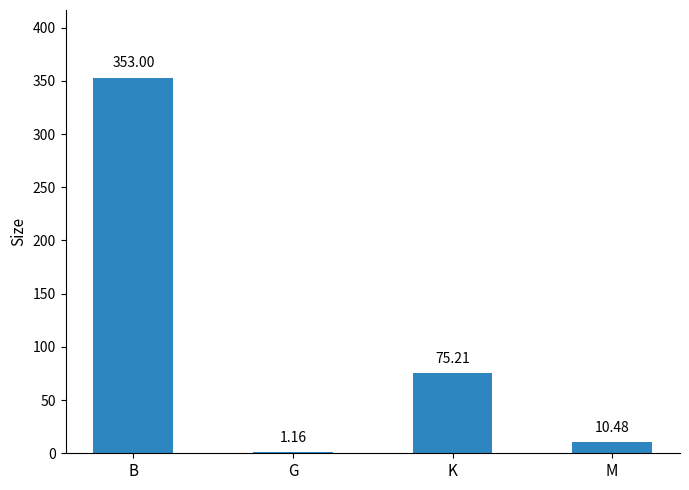

True or false: the data shows 120.0 at B.

False